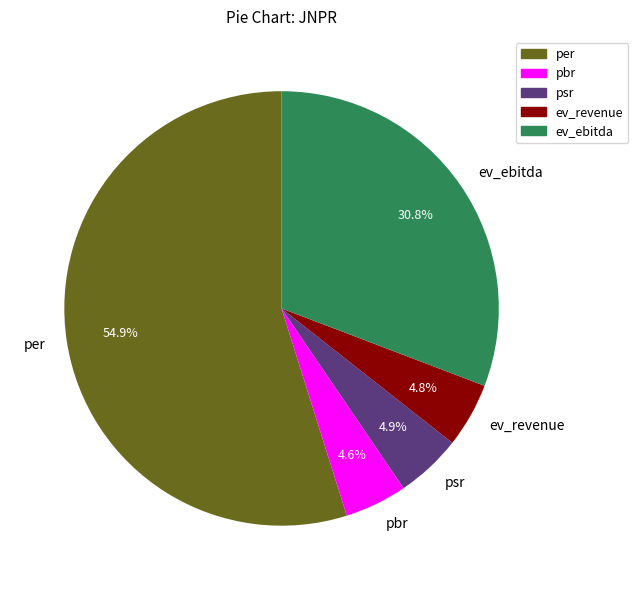

Is it true that per is 55% of the pie?

True